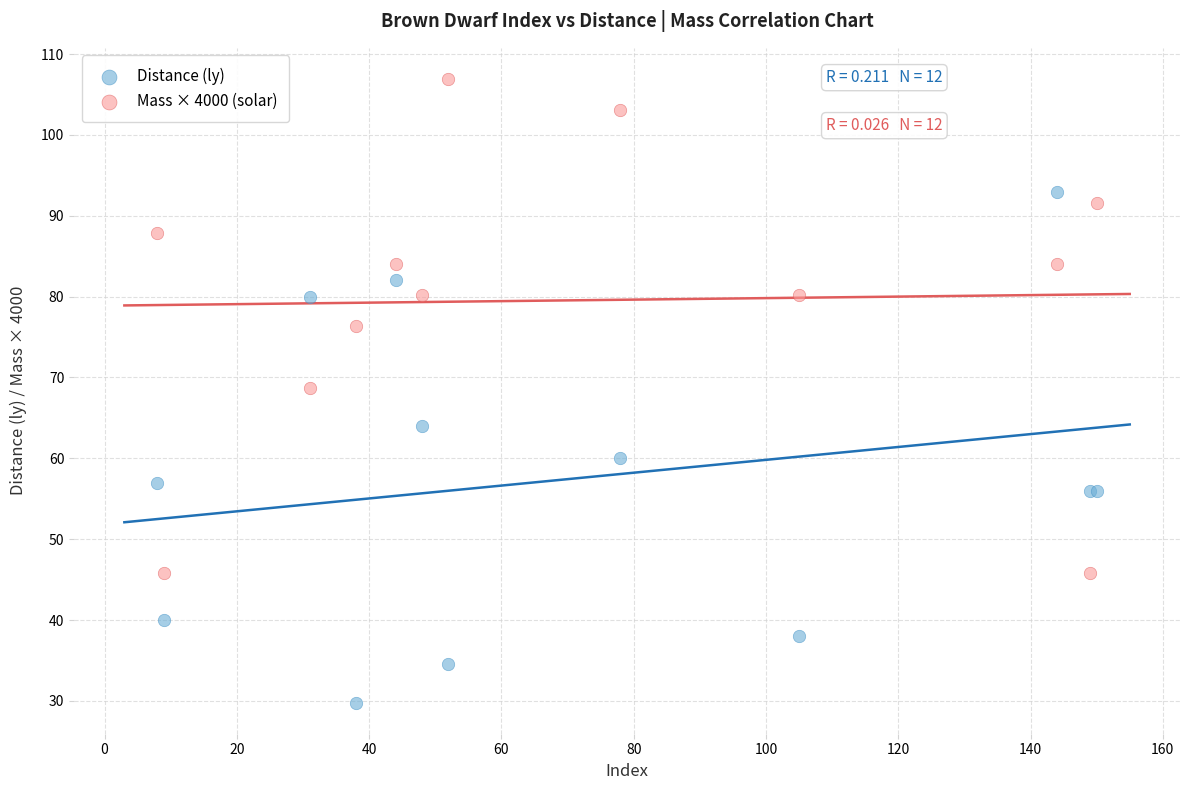

What are all the series names shown in the legend?

Distance (ly), Mass × 4000 (solar)